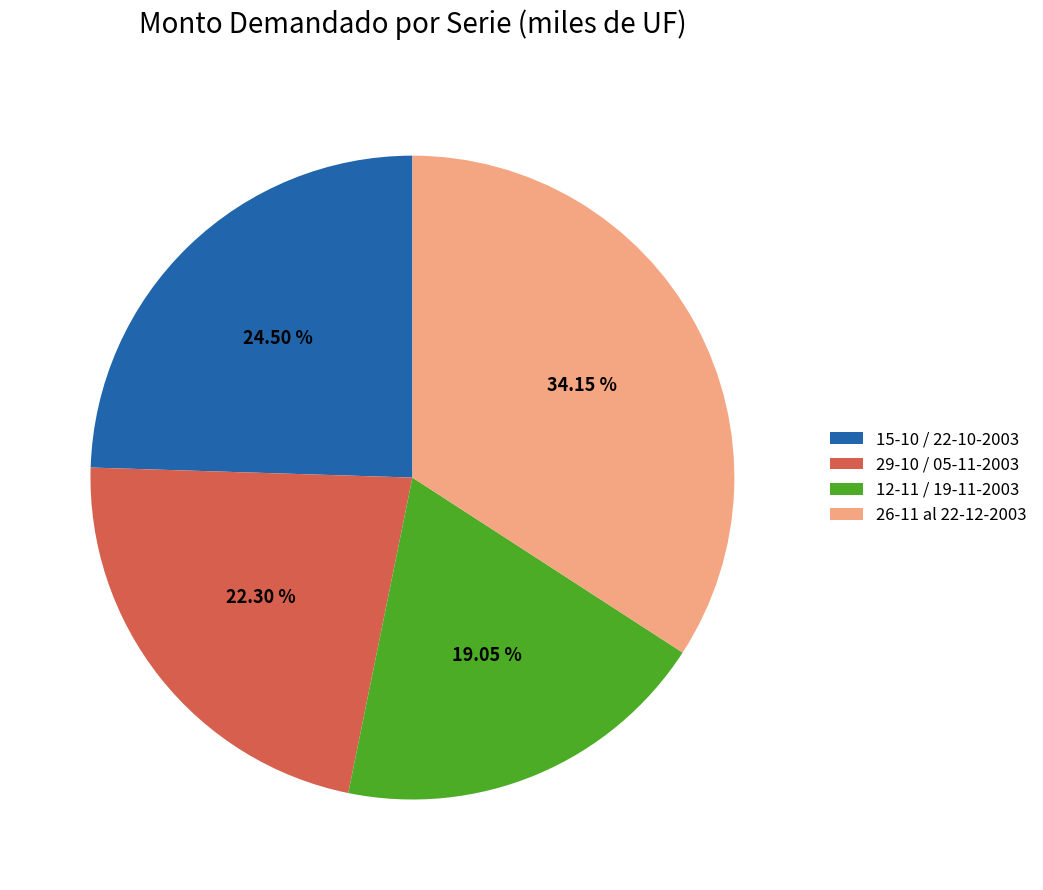

Which has a higher value, 26-11 al 22-12-2003 or 12-11 / 19-11-2003?

26-11 al 22-12-2003